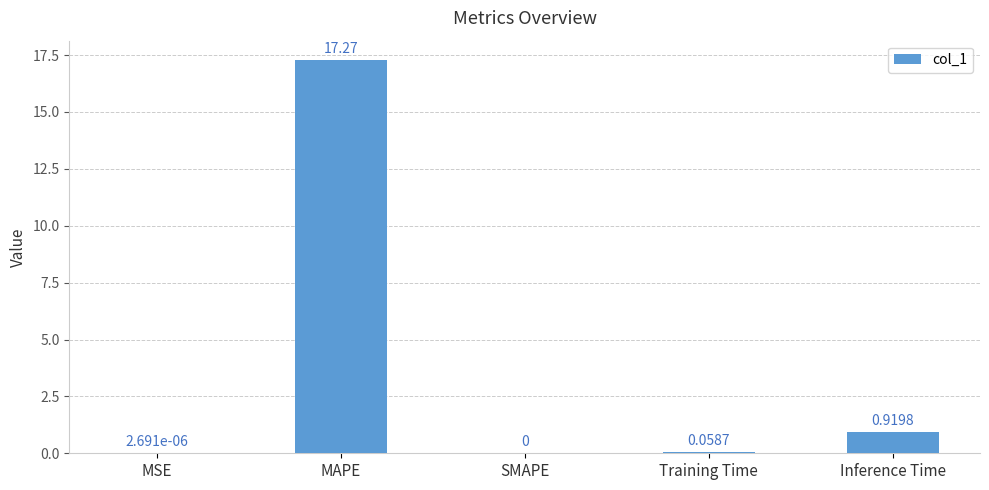

At which category does the chart reach its peak across all series?

MAPE